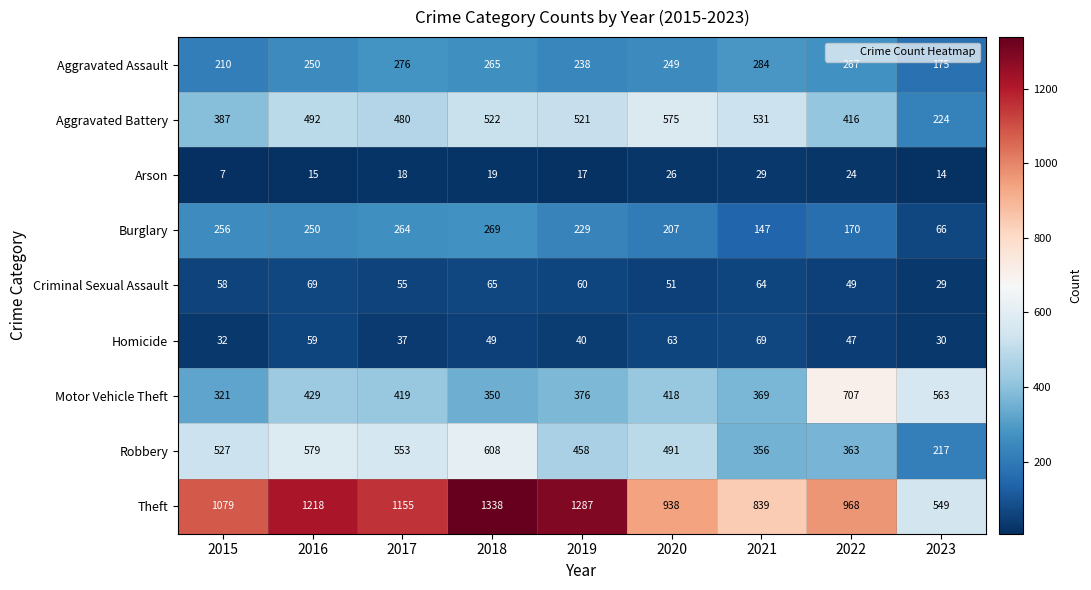

At which category is the sum across all series the highest?

2018